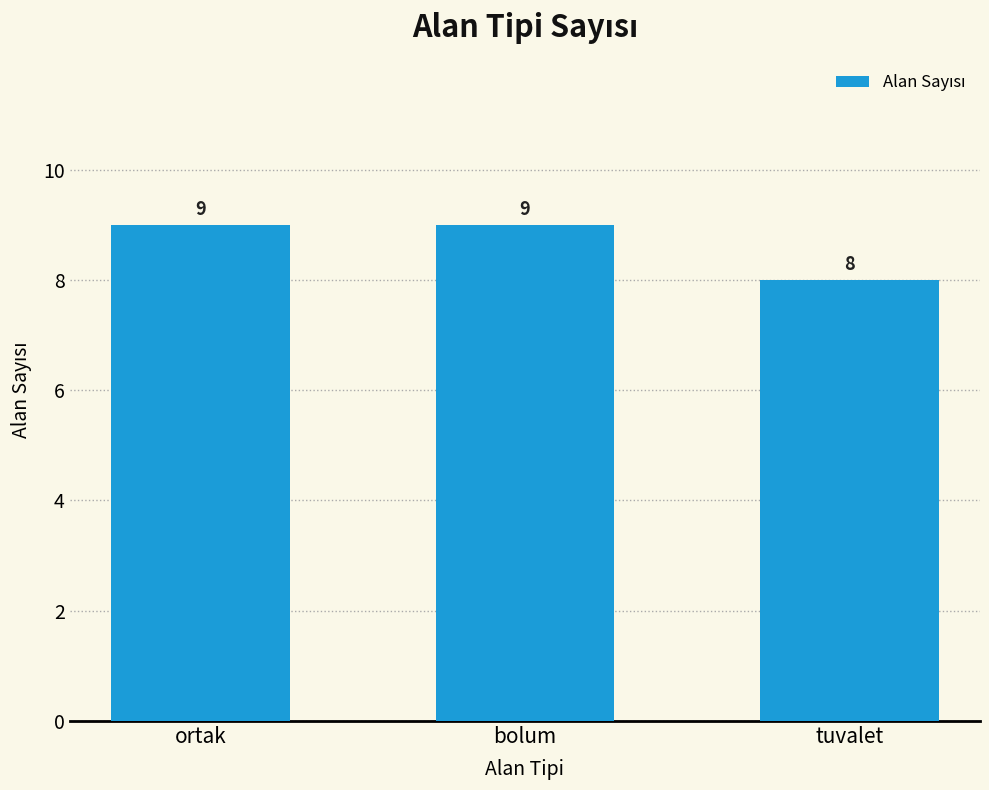

Is it true that the value at ortak is 4?

False